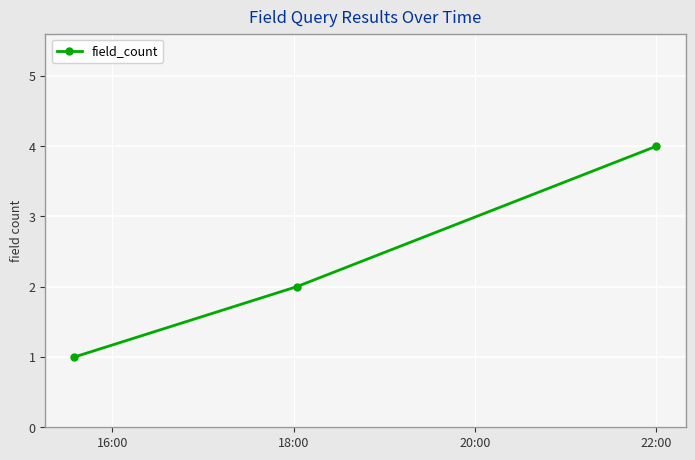

How many values are between 1 and 4?

3